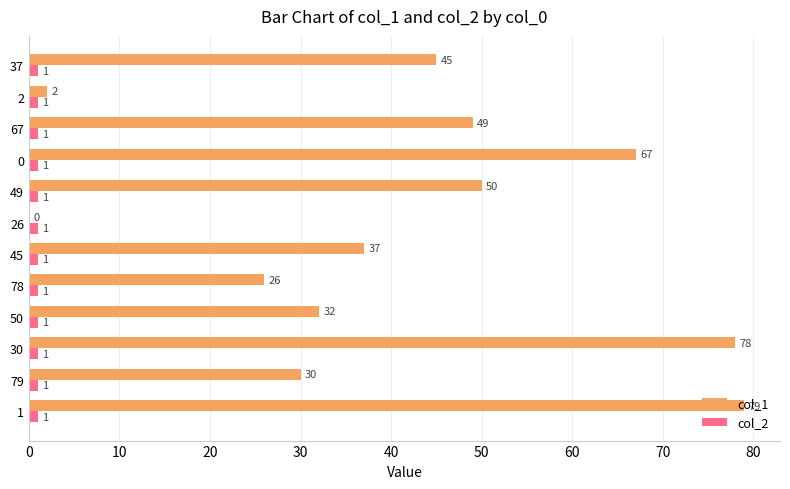

At which label is col_1 closest to 39?

45